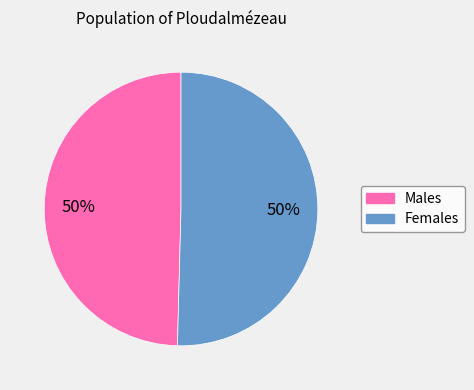

Count the number of slices in the pie.

2